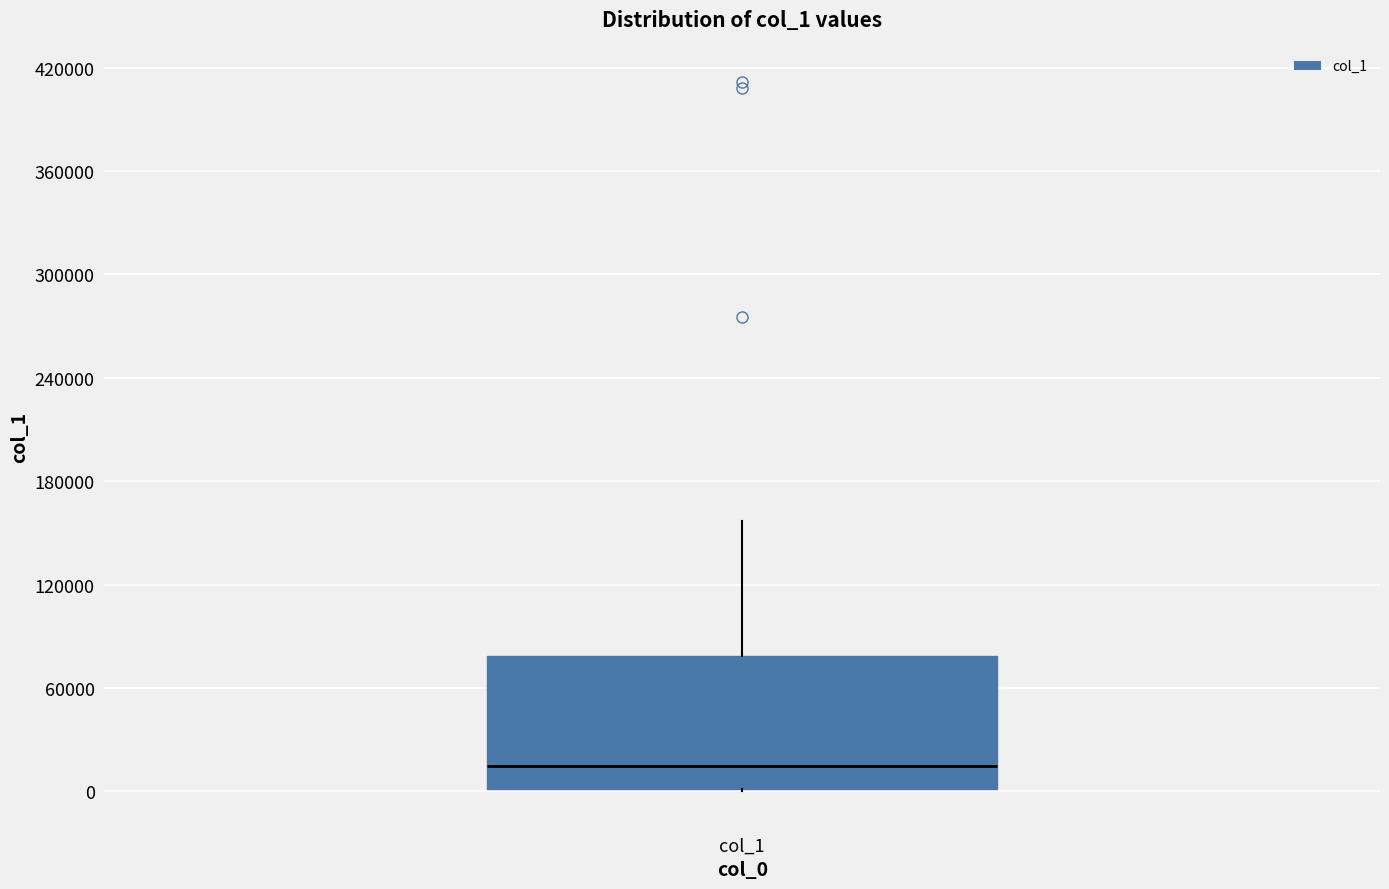

Where does the upper whisker of the box for col_1 end on the y-axis? The values are not printed on the chart, so give them approximately, as read against the axis.

160000